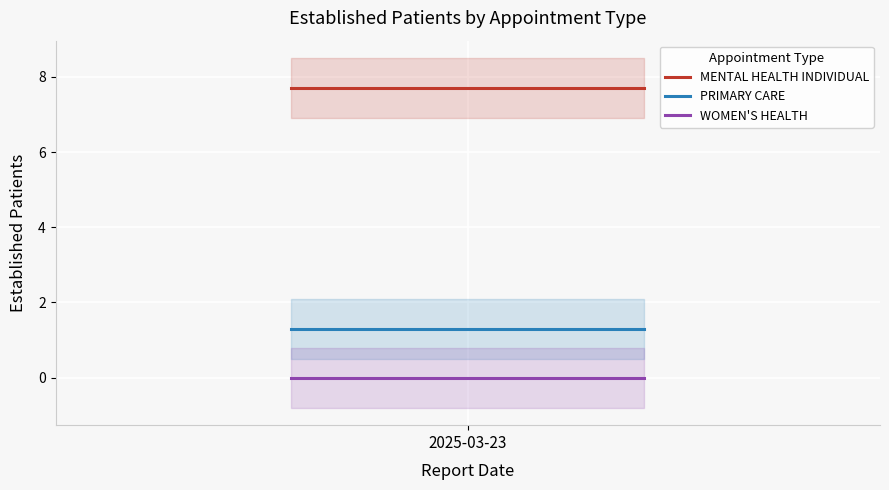

What is the lowest value of the PRIMARY CARE series?

1.3